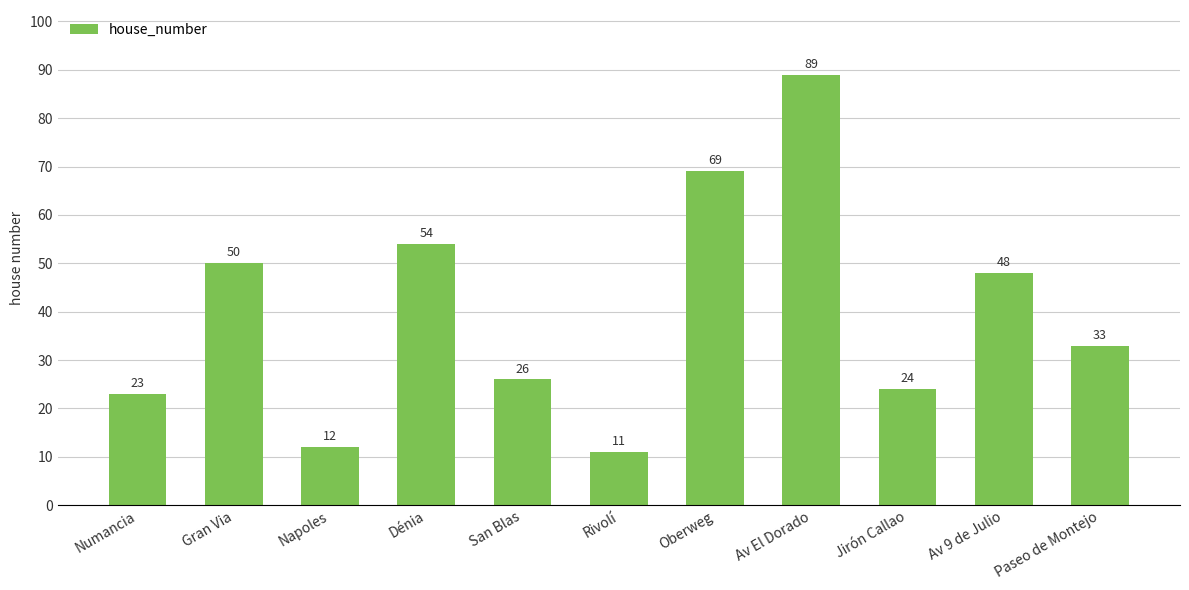

What is the ratio of the value at Oberweg to the value at San Blas?

2.7